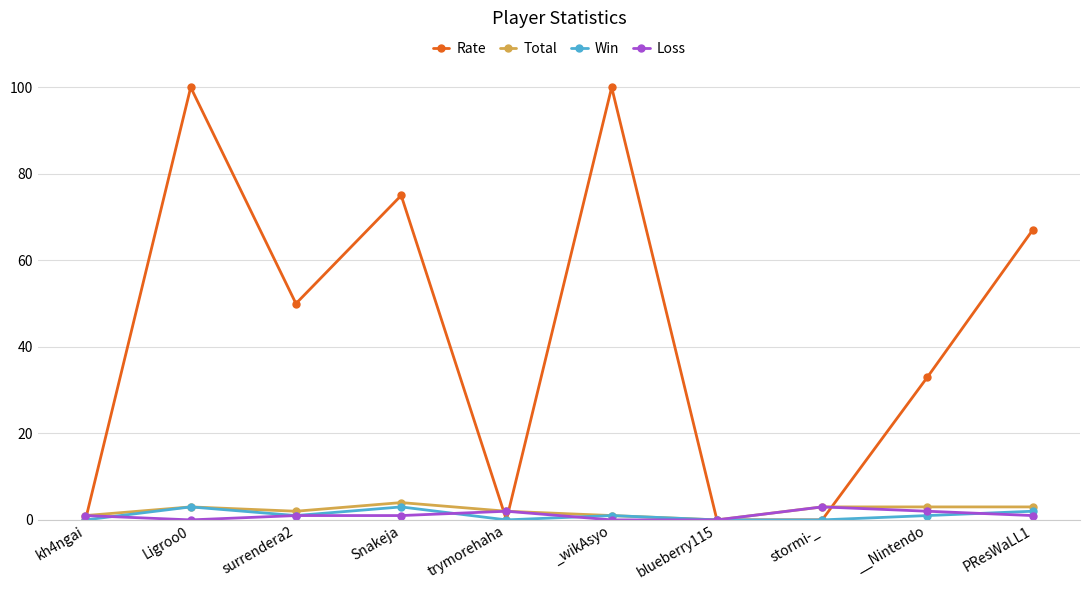

What is the value of the Rate point at the 6th from the left?

100